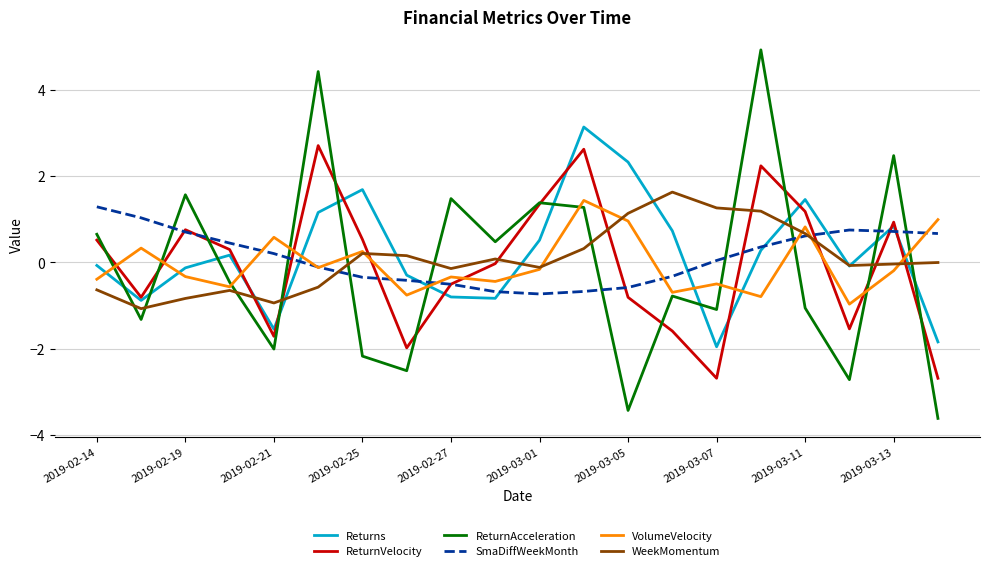

How many intersections are there between ReturnVelocity and WeekMomentum?

9